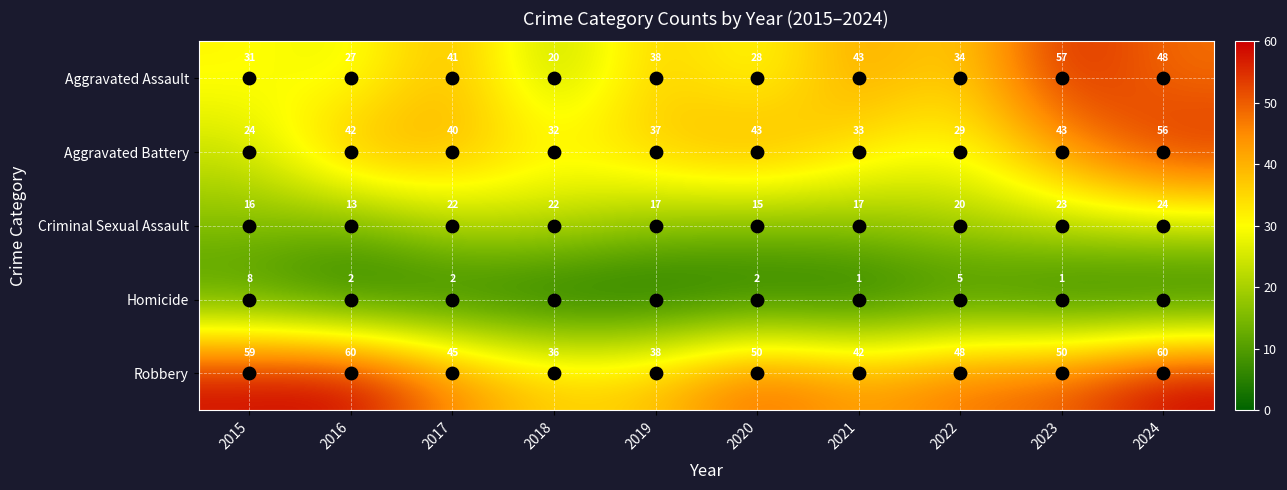

What is the sum of all Robbery values?

488